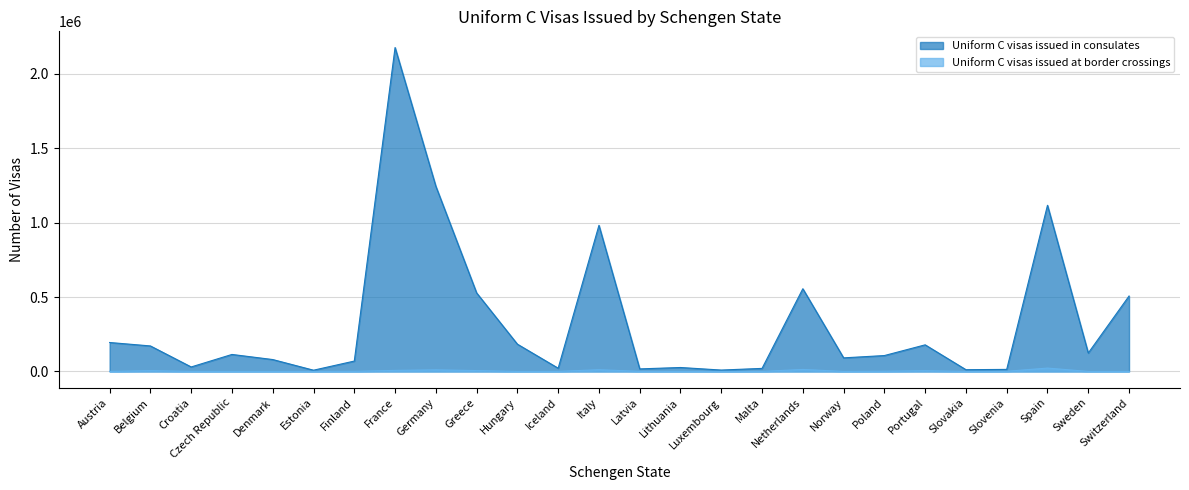

Is it true that Uniform C visas issued at border crossings equals 0 at Luxembourg?

True